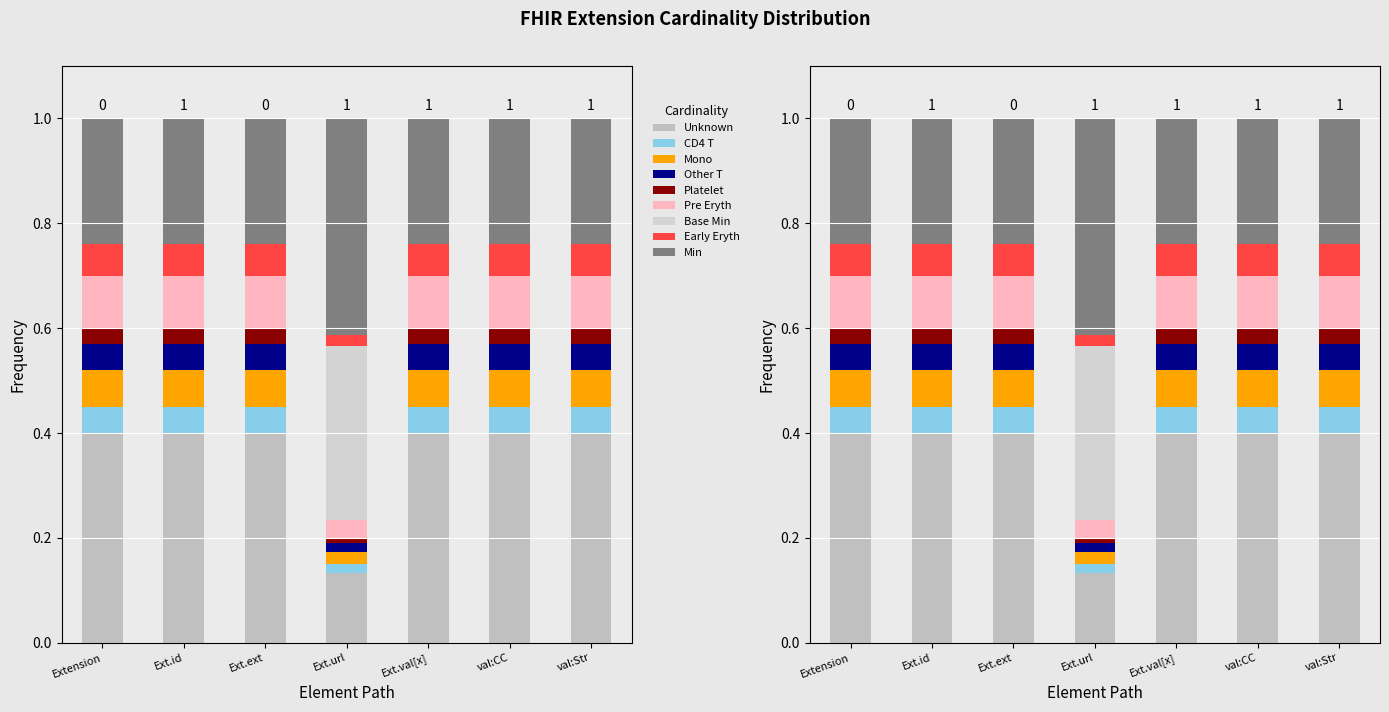

What is the label of the 5th bar from the left?

Ext.val[x]